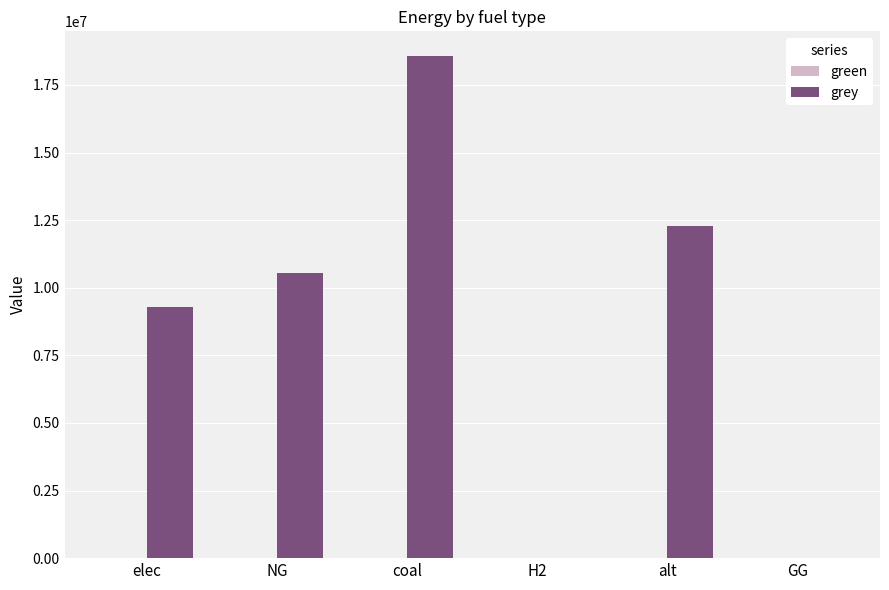

What is the sum of the values at coal and NG?

29115447.2